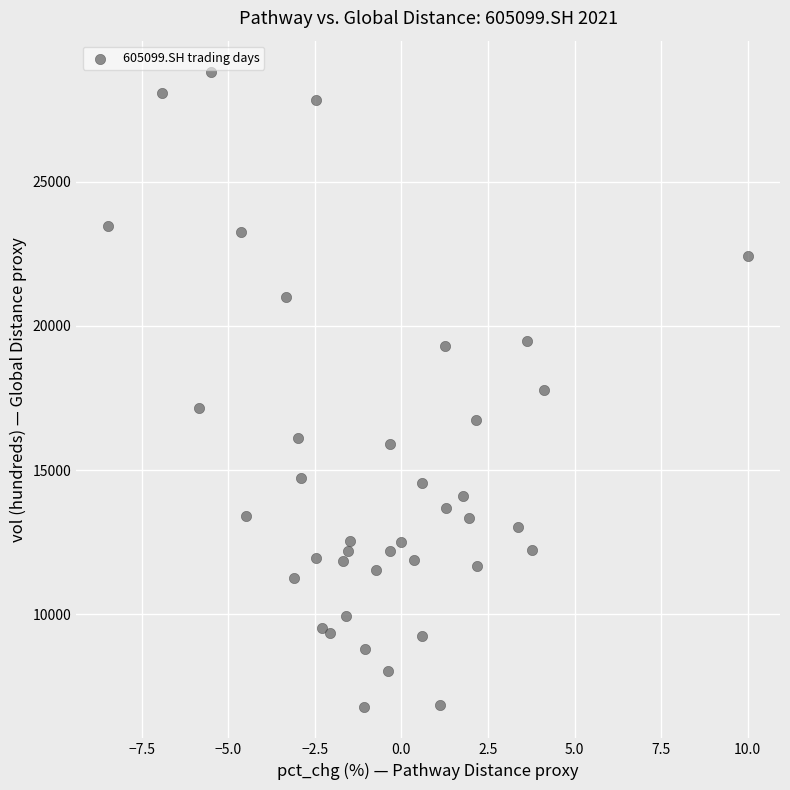

What is the range of Y values (max minus min)?

21984.4